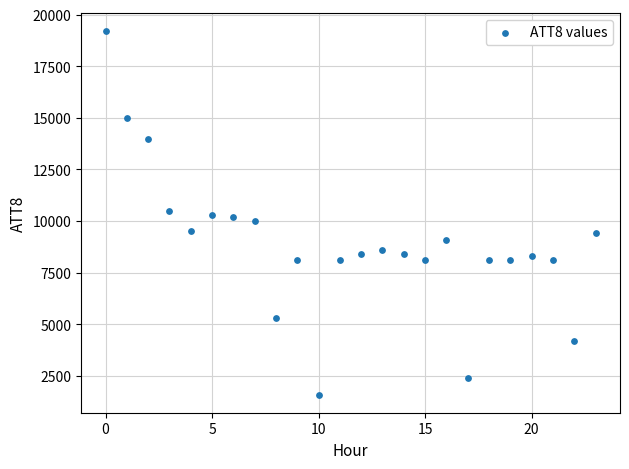

What is the range of Y values (max minus min)?

17600